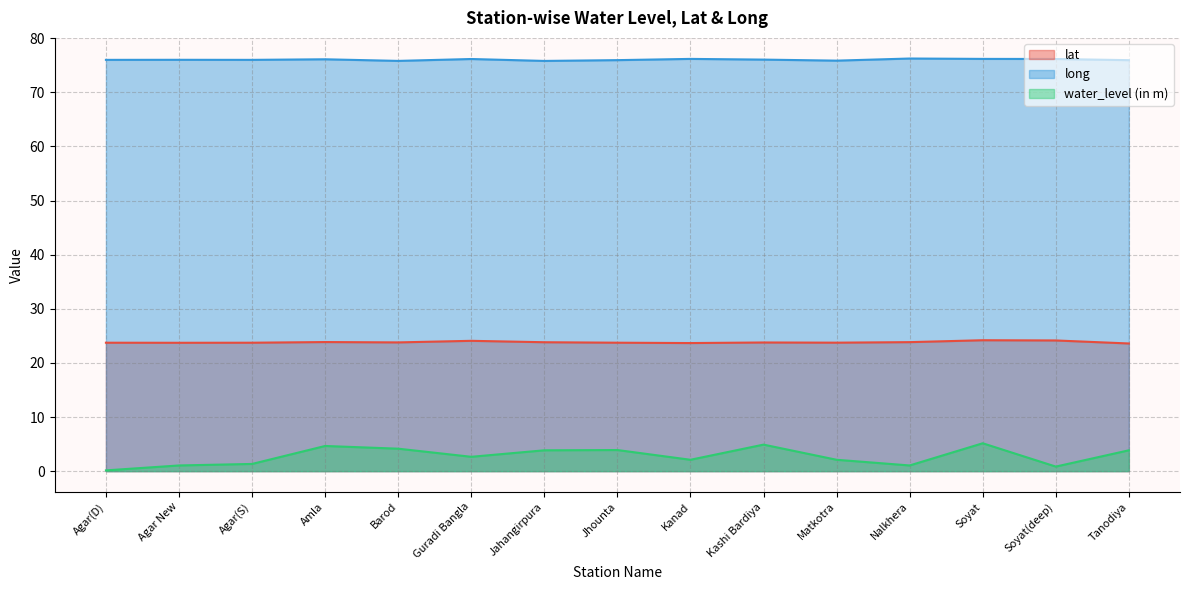

What is the label of the 7th point from the left?

Jahangirpura